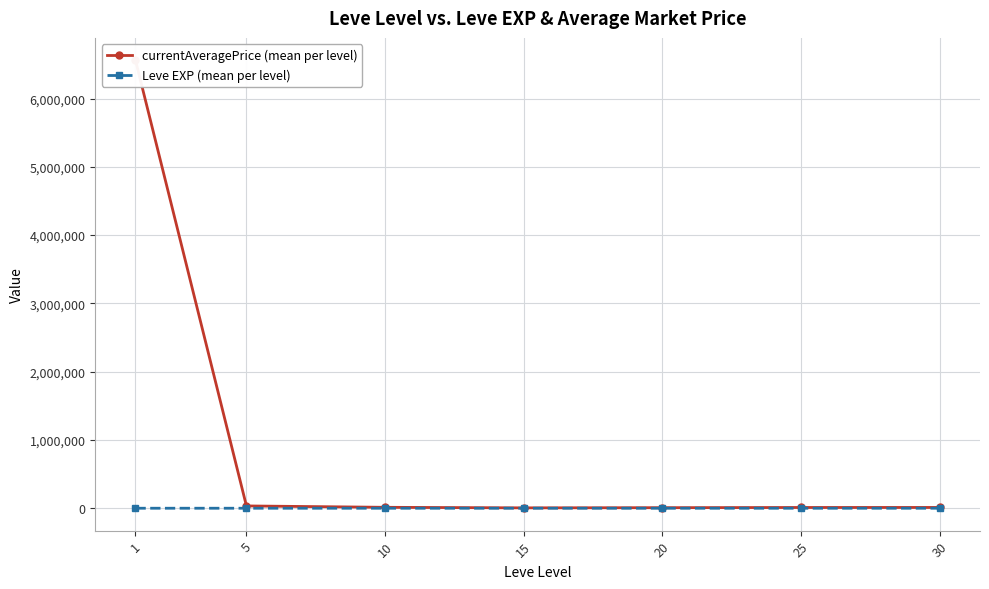

True or false: currentAveragePrice (mean per level) and Leve EXP (mean per level) intersect in this chart.

False